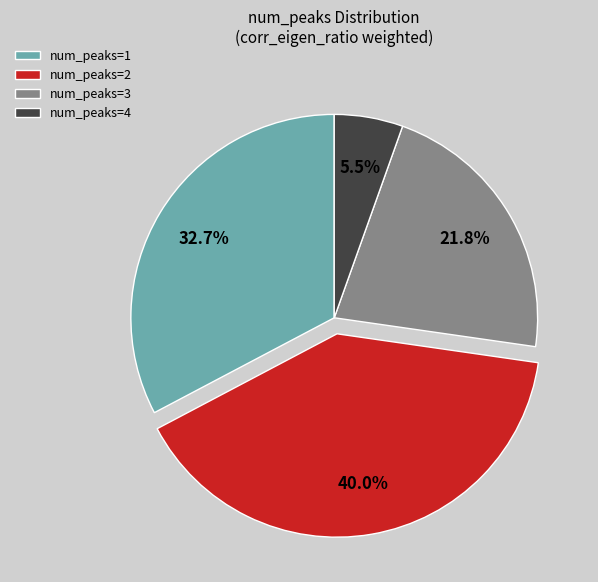

Is there any slice that represents more than half of the pie?

No